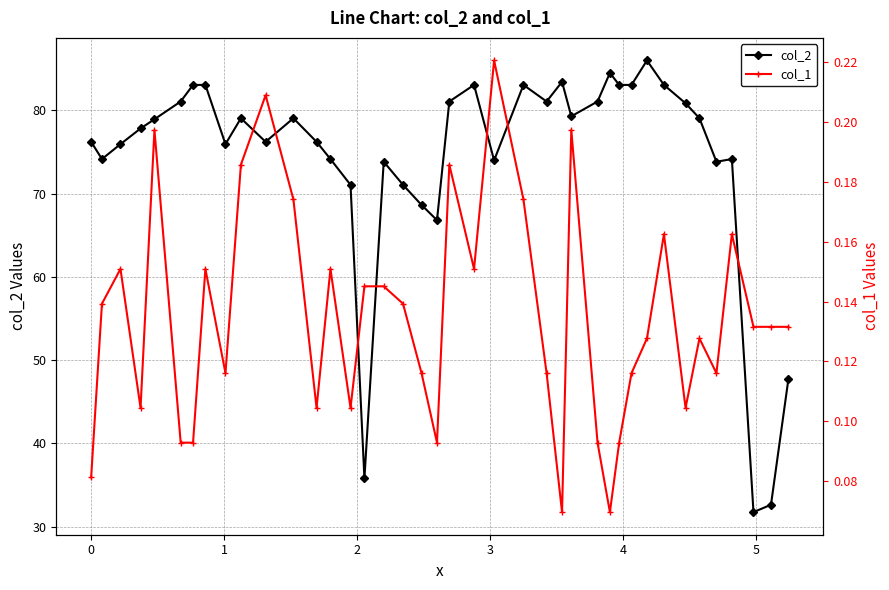

What is the maximum value for col_2?

86.0